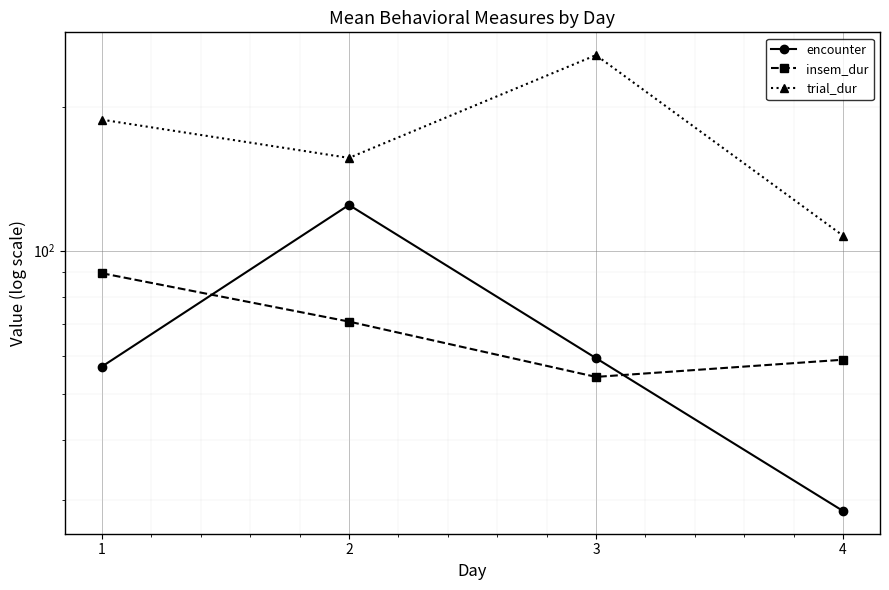

Reading left to right, list all the values displayed in this chart.

encounter: 57.1	124.7	59.4	28.4
insem_dur: 89.6	70.9	54.3	59.0
trial_dur: 188.3	156.5	257.3	107.5